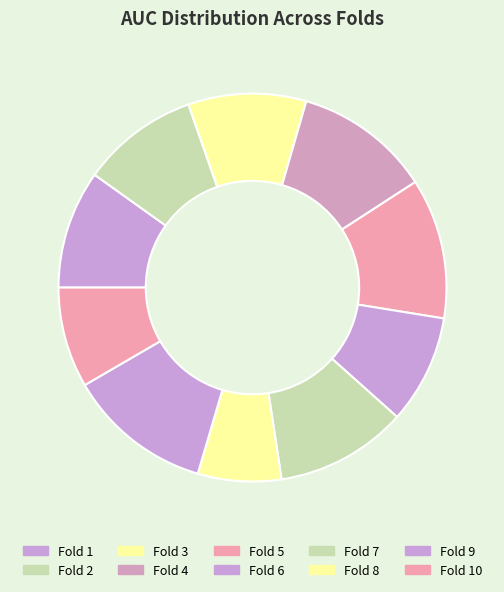

How many segments does this pie chart have?

10